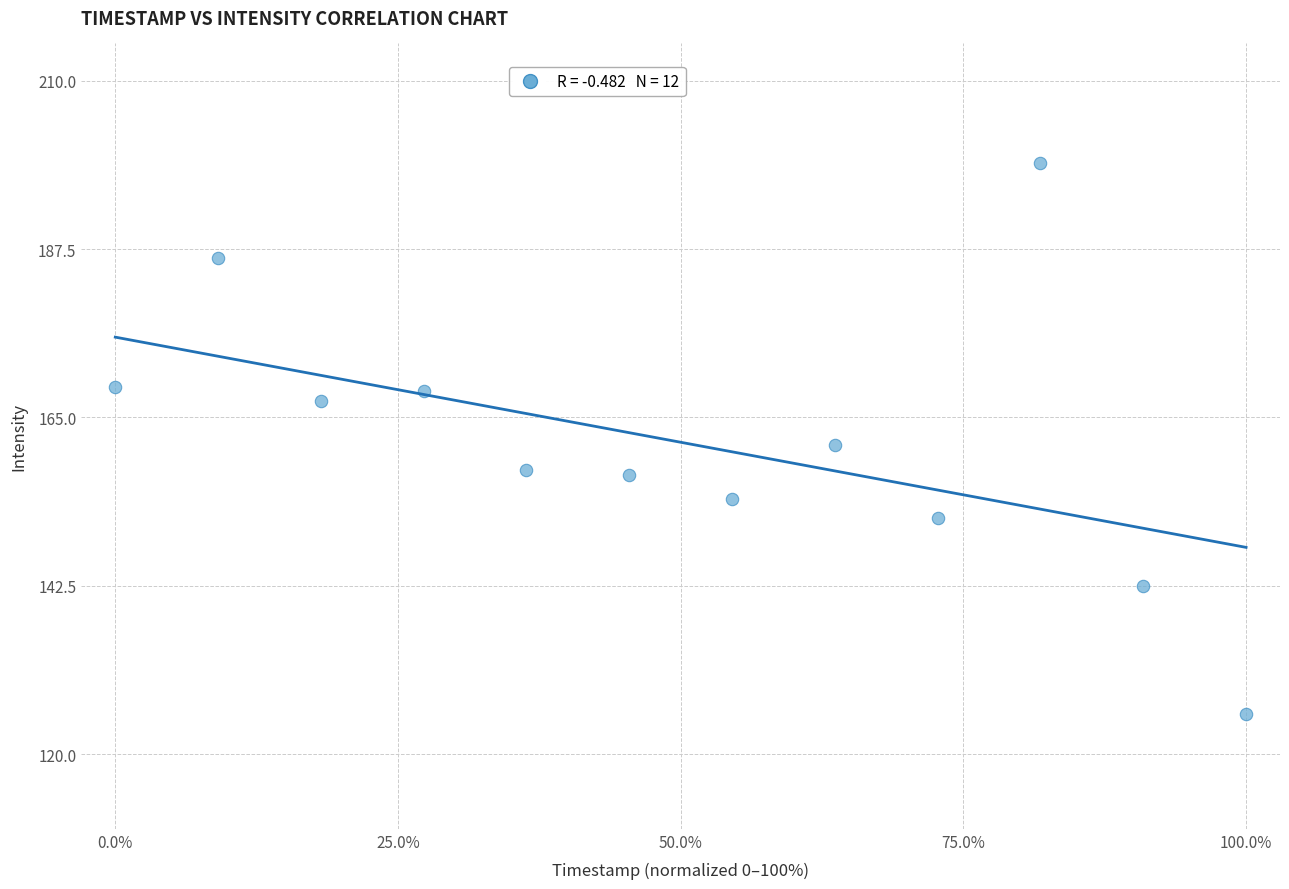

What is the average X value?

50.0